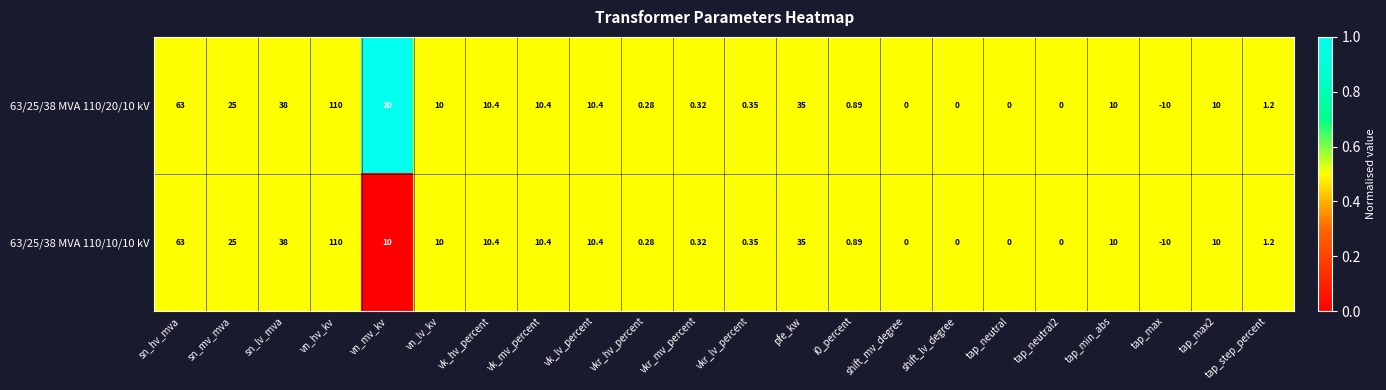

Which label corresponds to the largest value in the chart?

vn_hv_kv